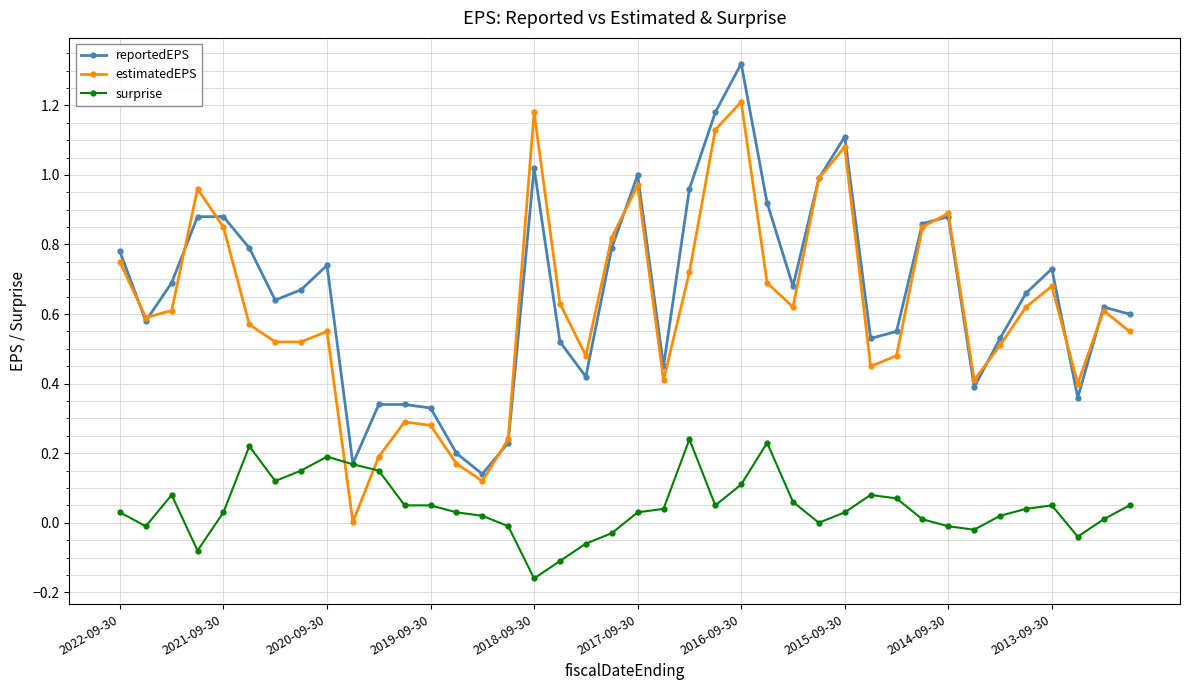

True or false: surprise has more than 1 points higher than both neighbors.

True